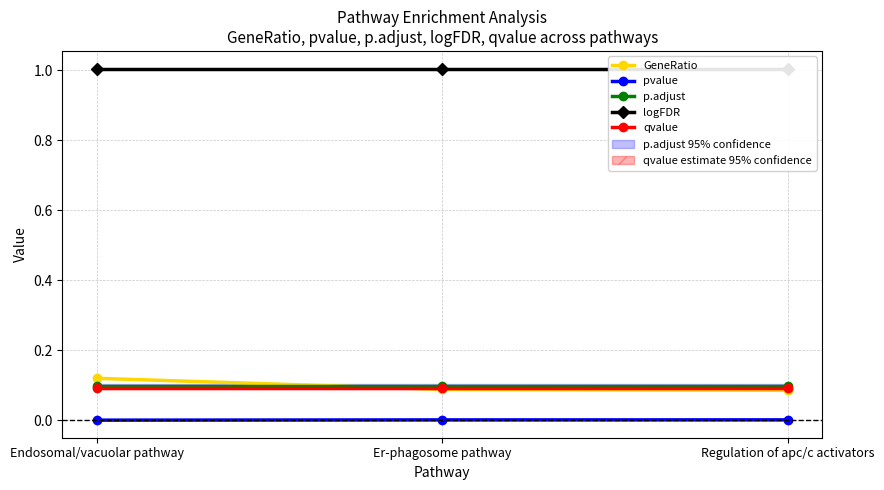

How many lines are shown in the chart?

5